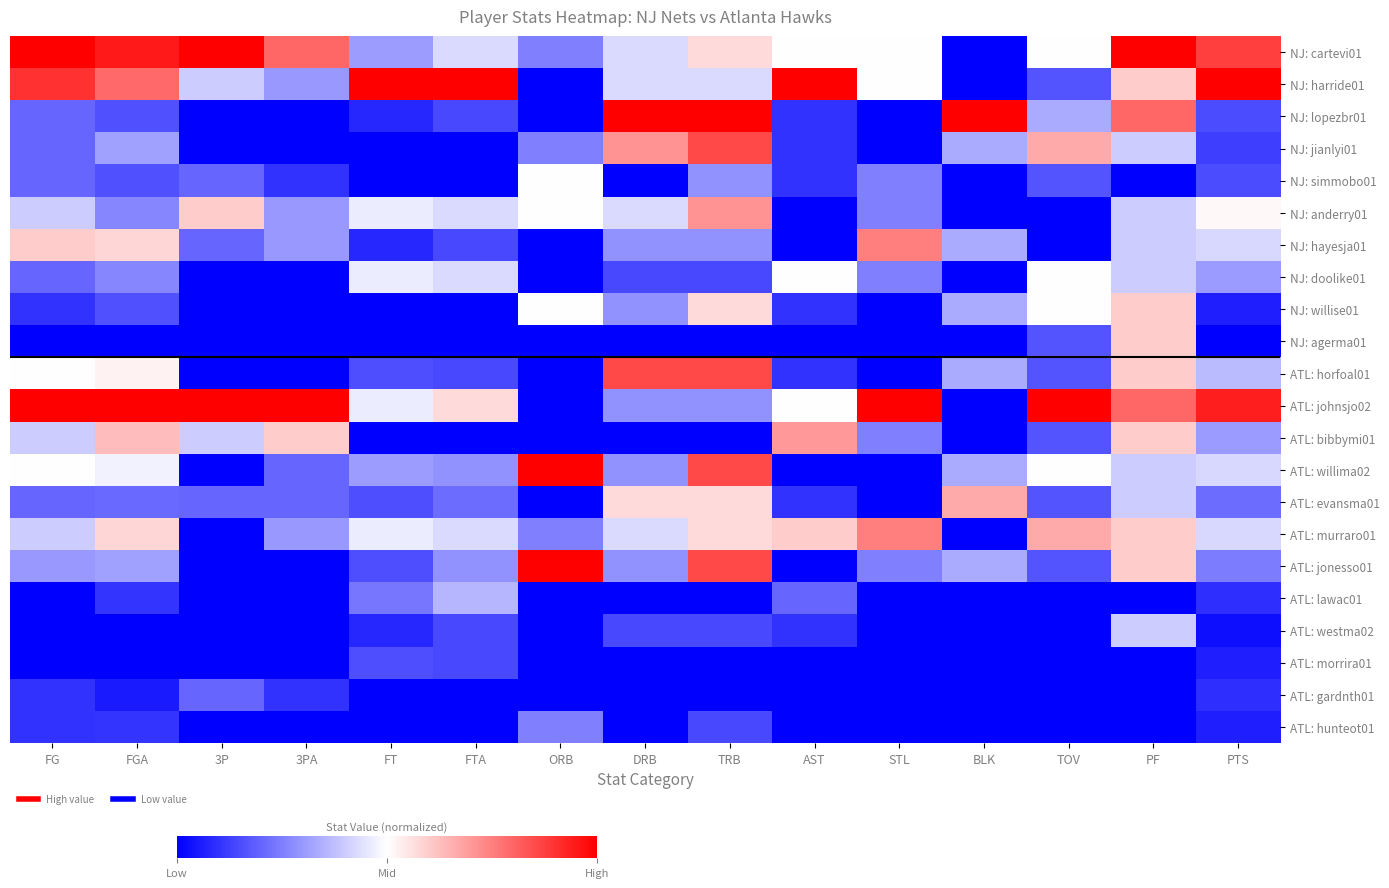

How many categories are shown in the chart?

15